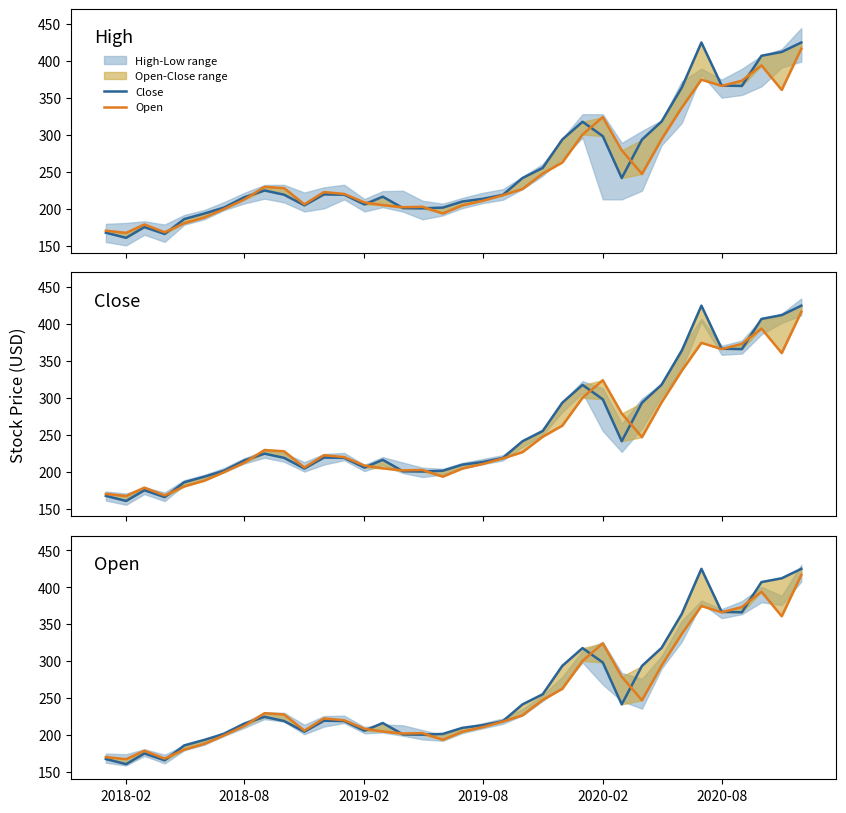

True or false: Close has more than 0 interior local peaks.

True